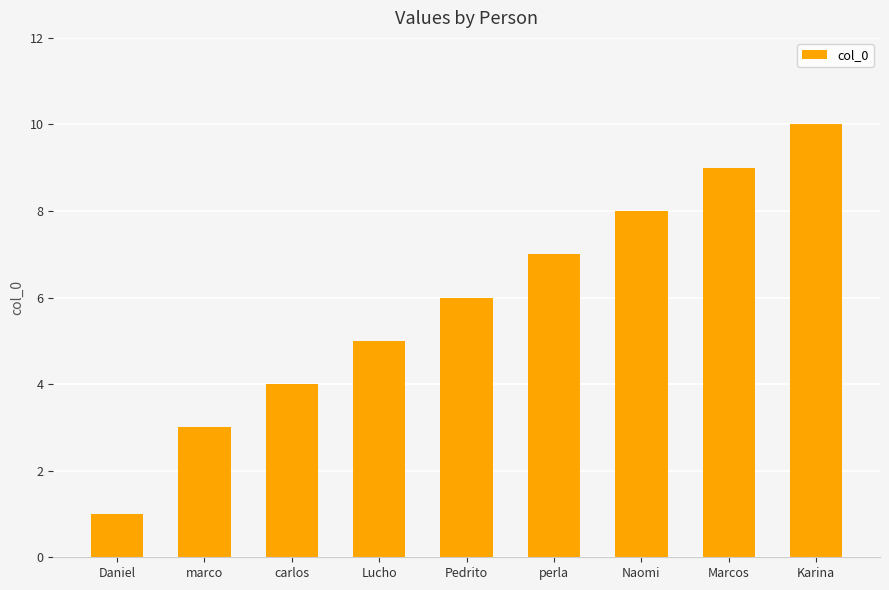

What is the approximate value at Daniel?

1